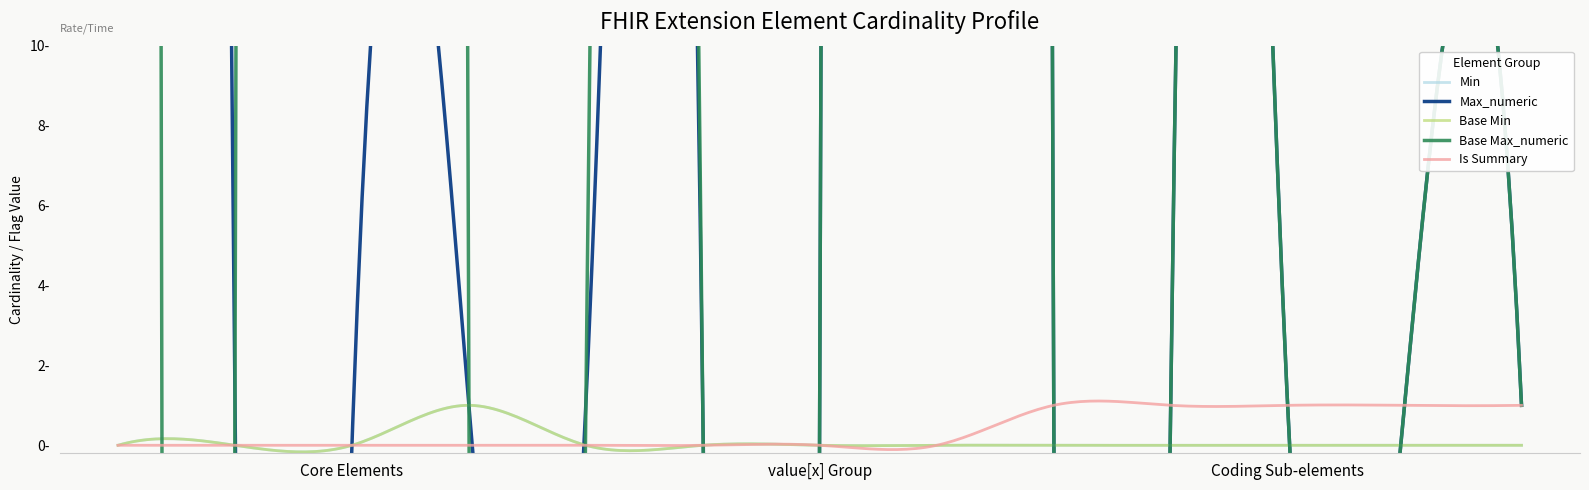

How many values in the Max_numeric series are below 1?

1